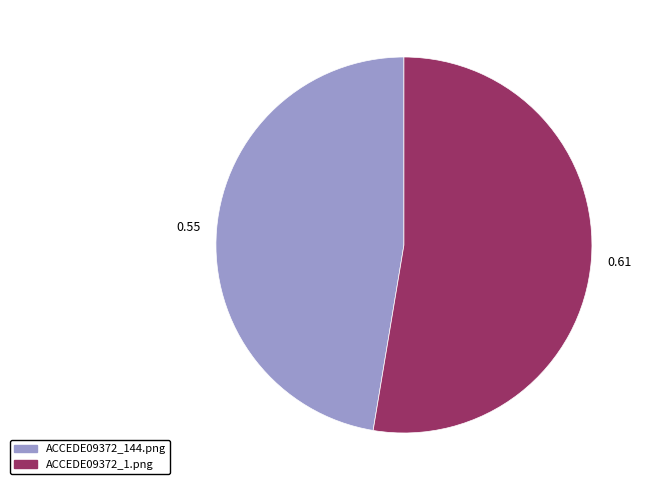

How many segments does this pie chart have?

2